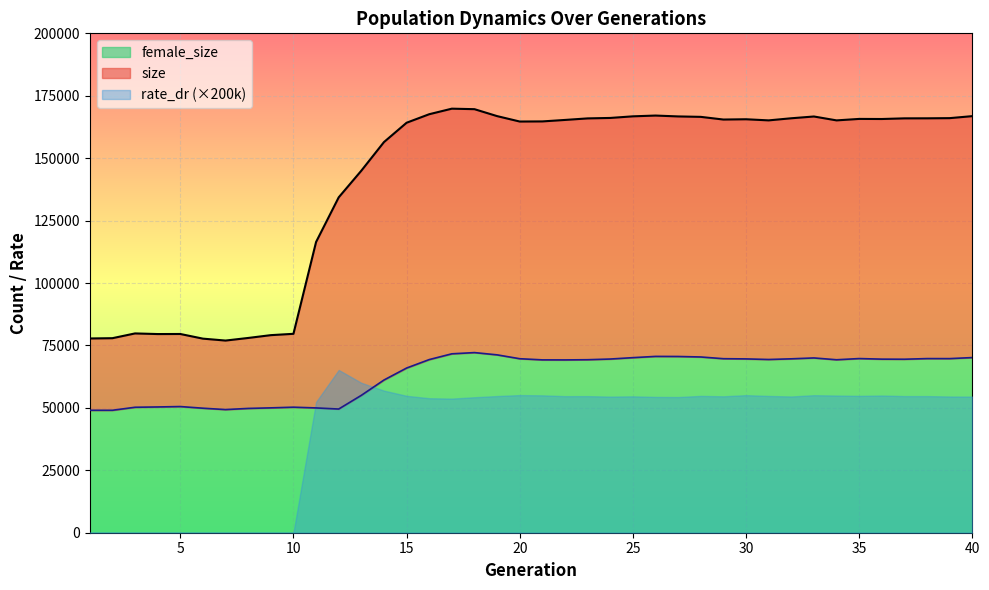

What is the average value of the size series?

141513